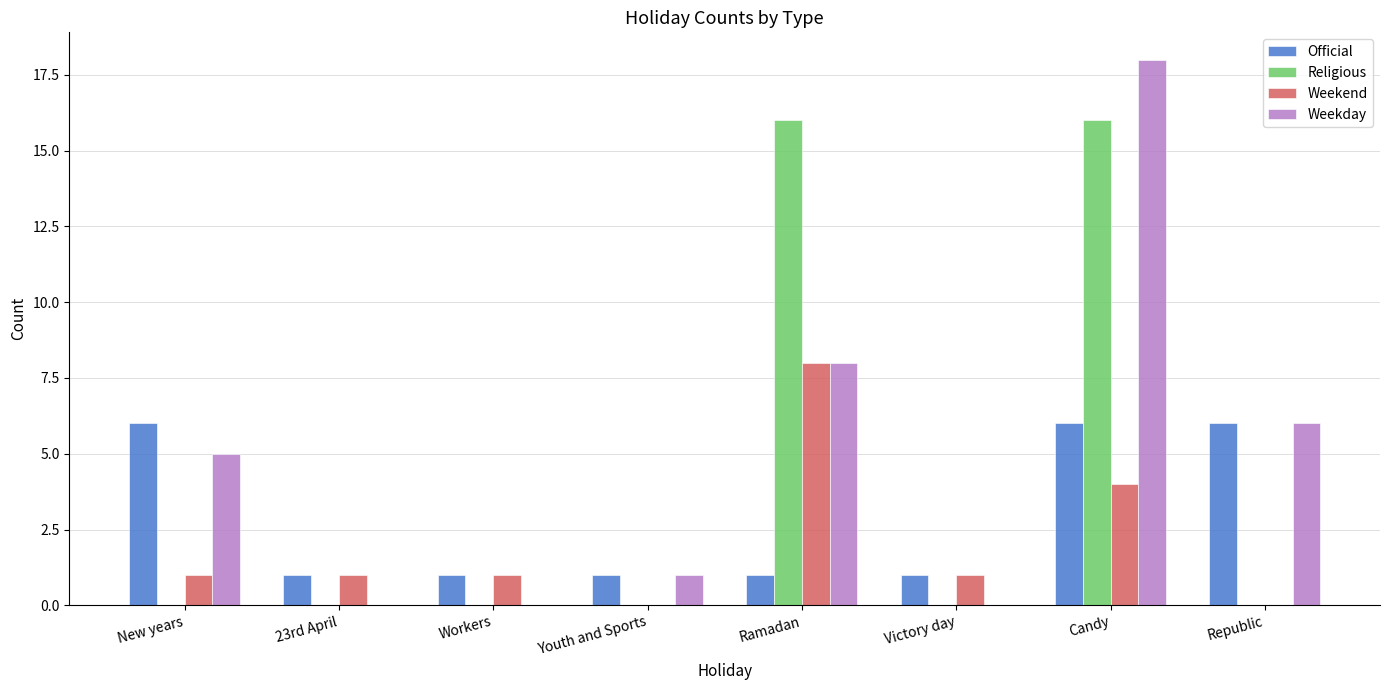

Count the number of categories in the chart.

8